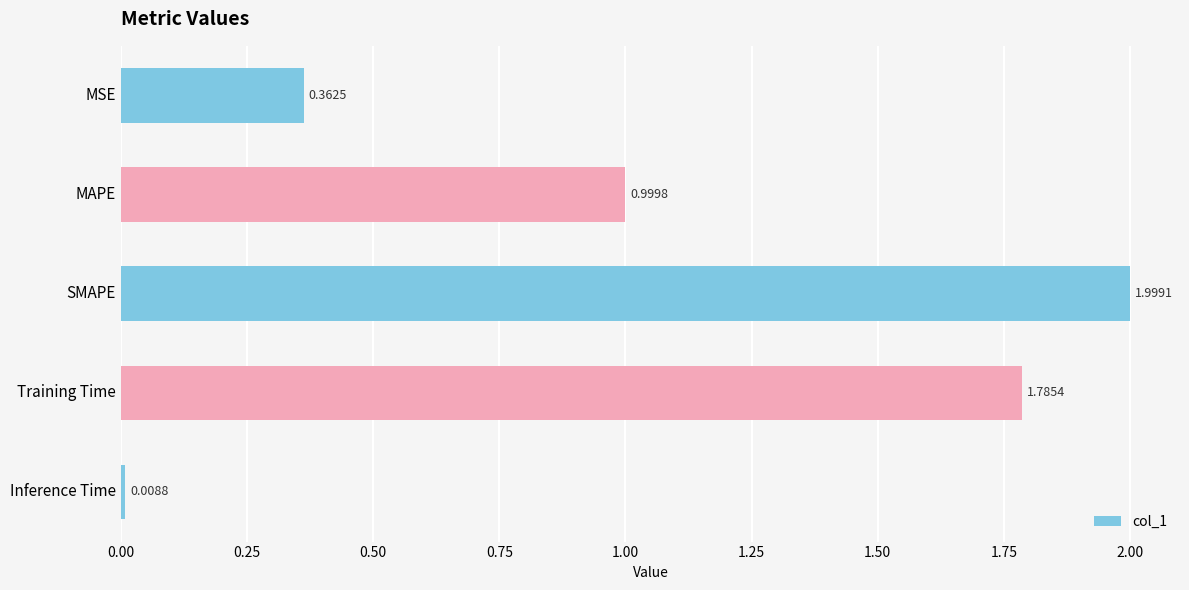

Where is the data nearest to the value 1?

MAPE